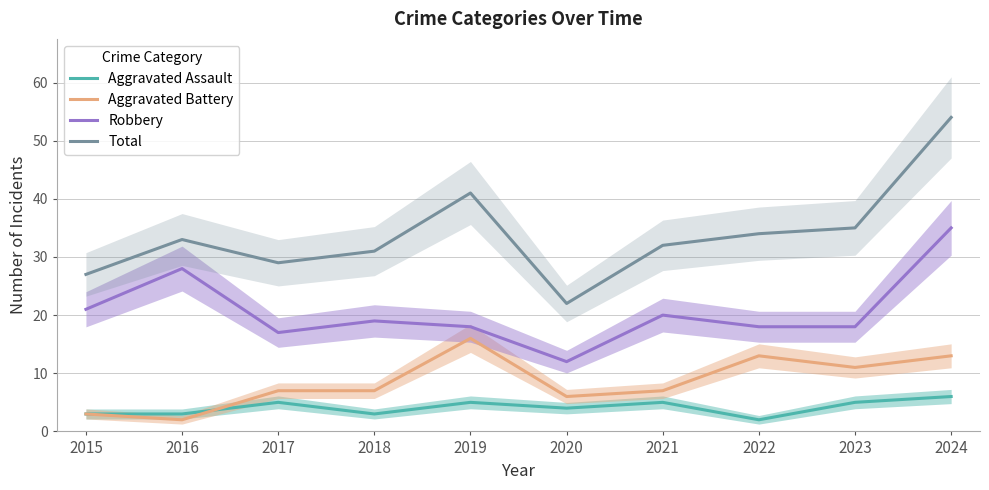

How many series are shown in this chart?

4